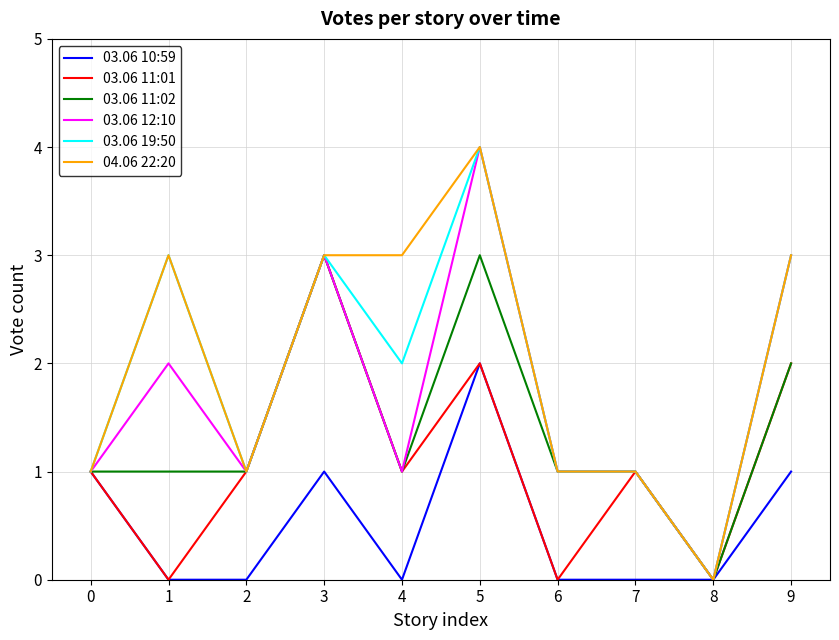

Count the number of categories in the chart.

10